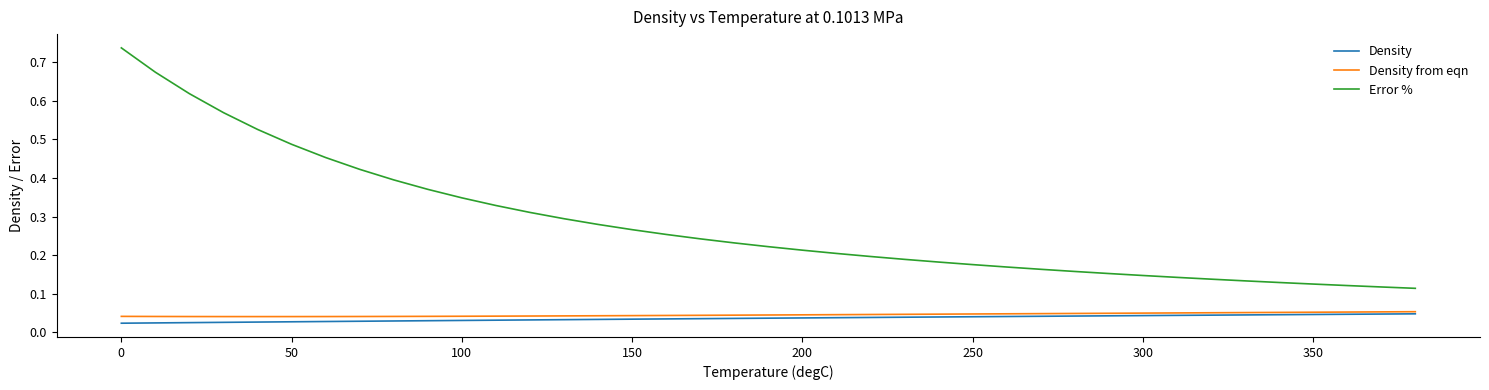

True or false: Density and Error % cross at least once.

False